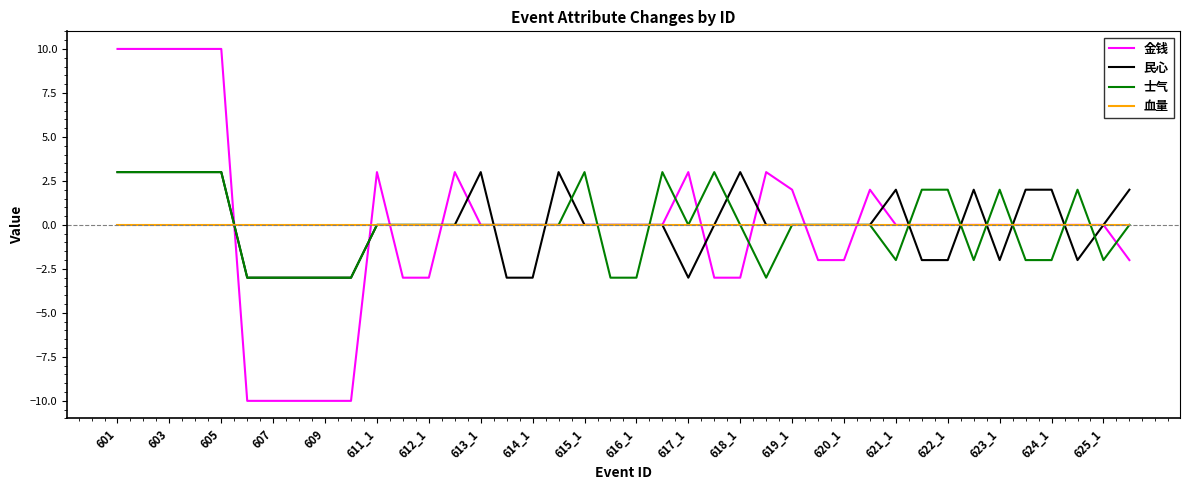

Which series has the widest spread of values?

金钱